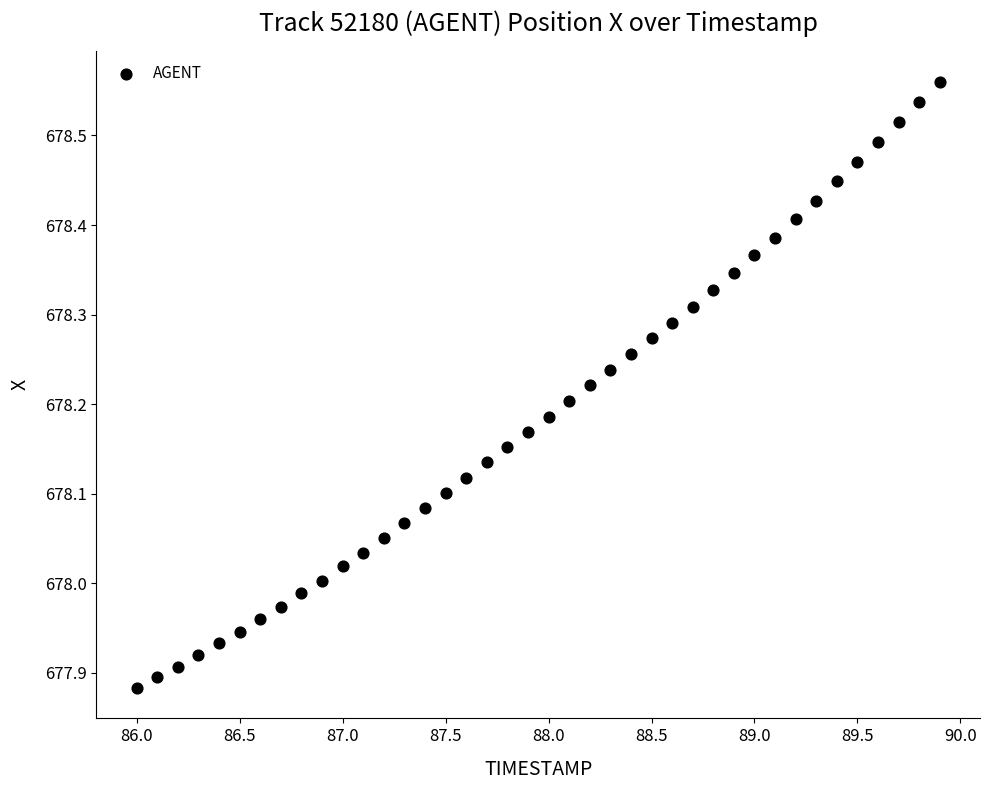

What is the range of X values (max minus min)?

3.9